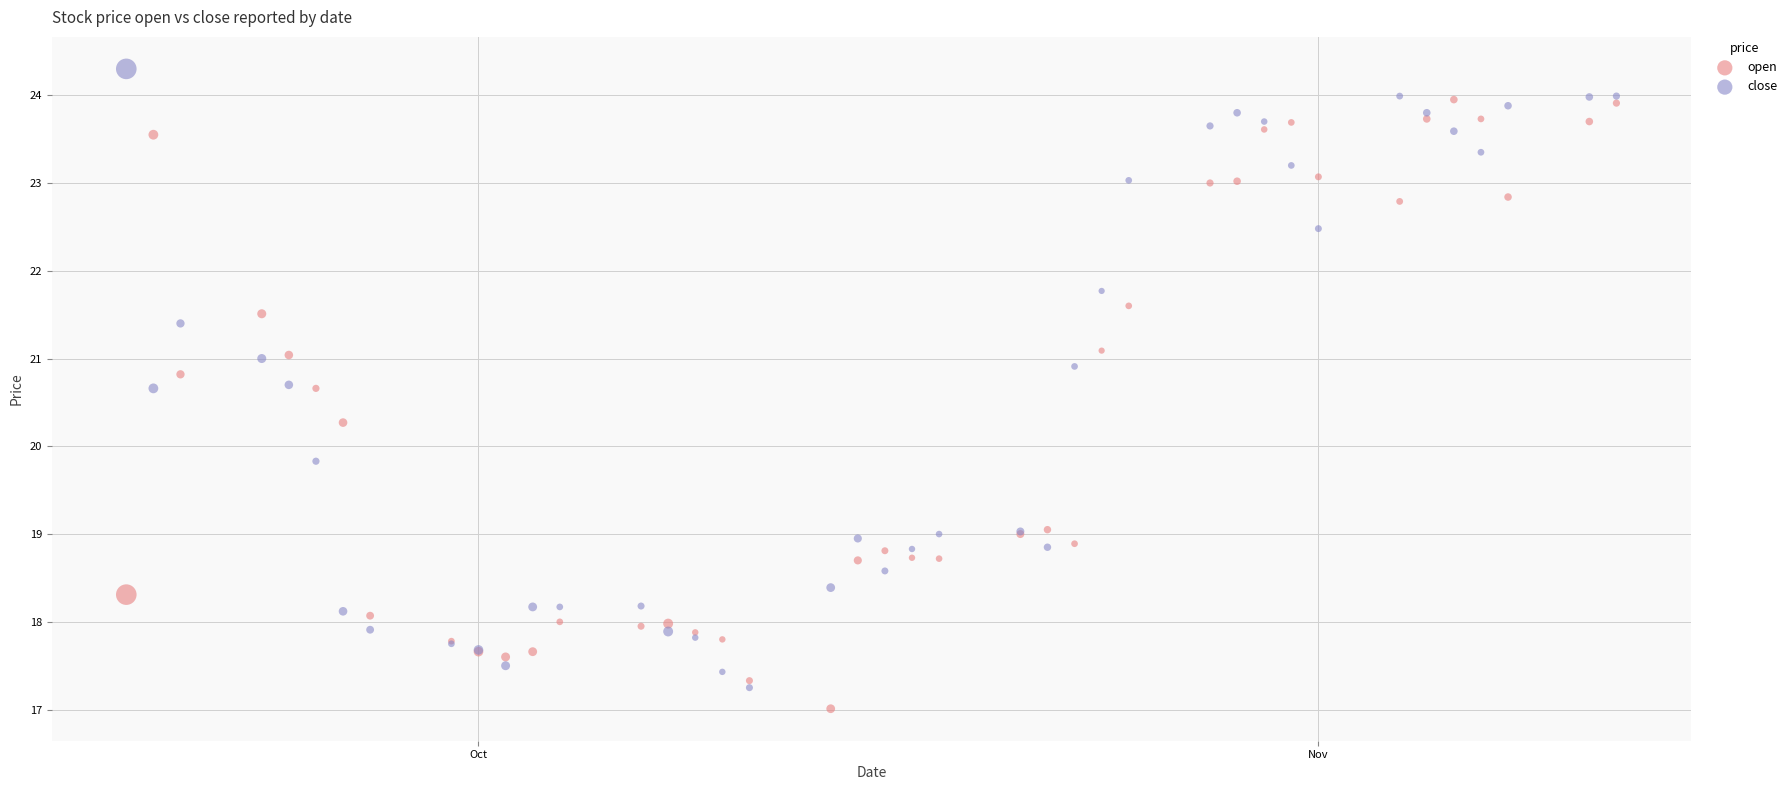

In the close series, what Y value is closest to 20?

19.8